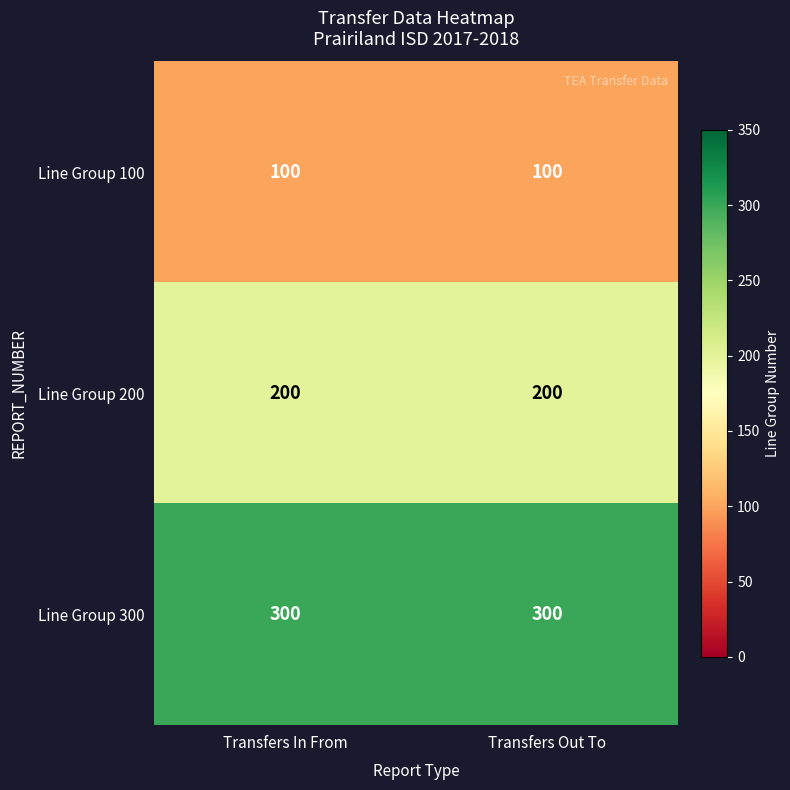

What is the total value across all series at Transfers Out To?

600